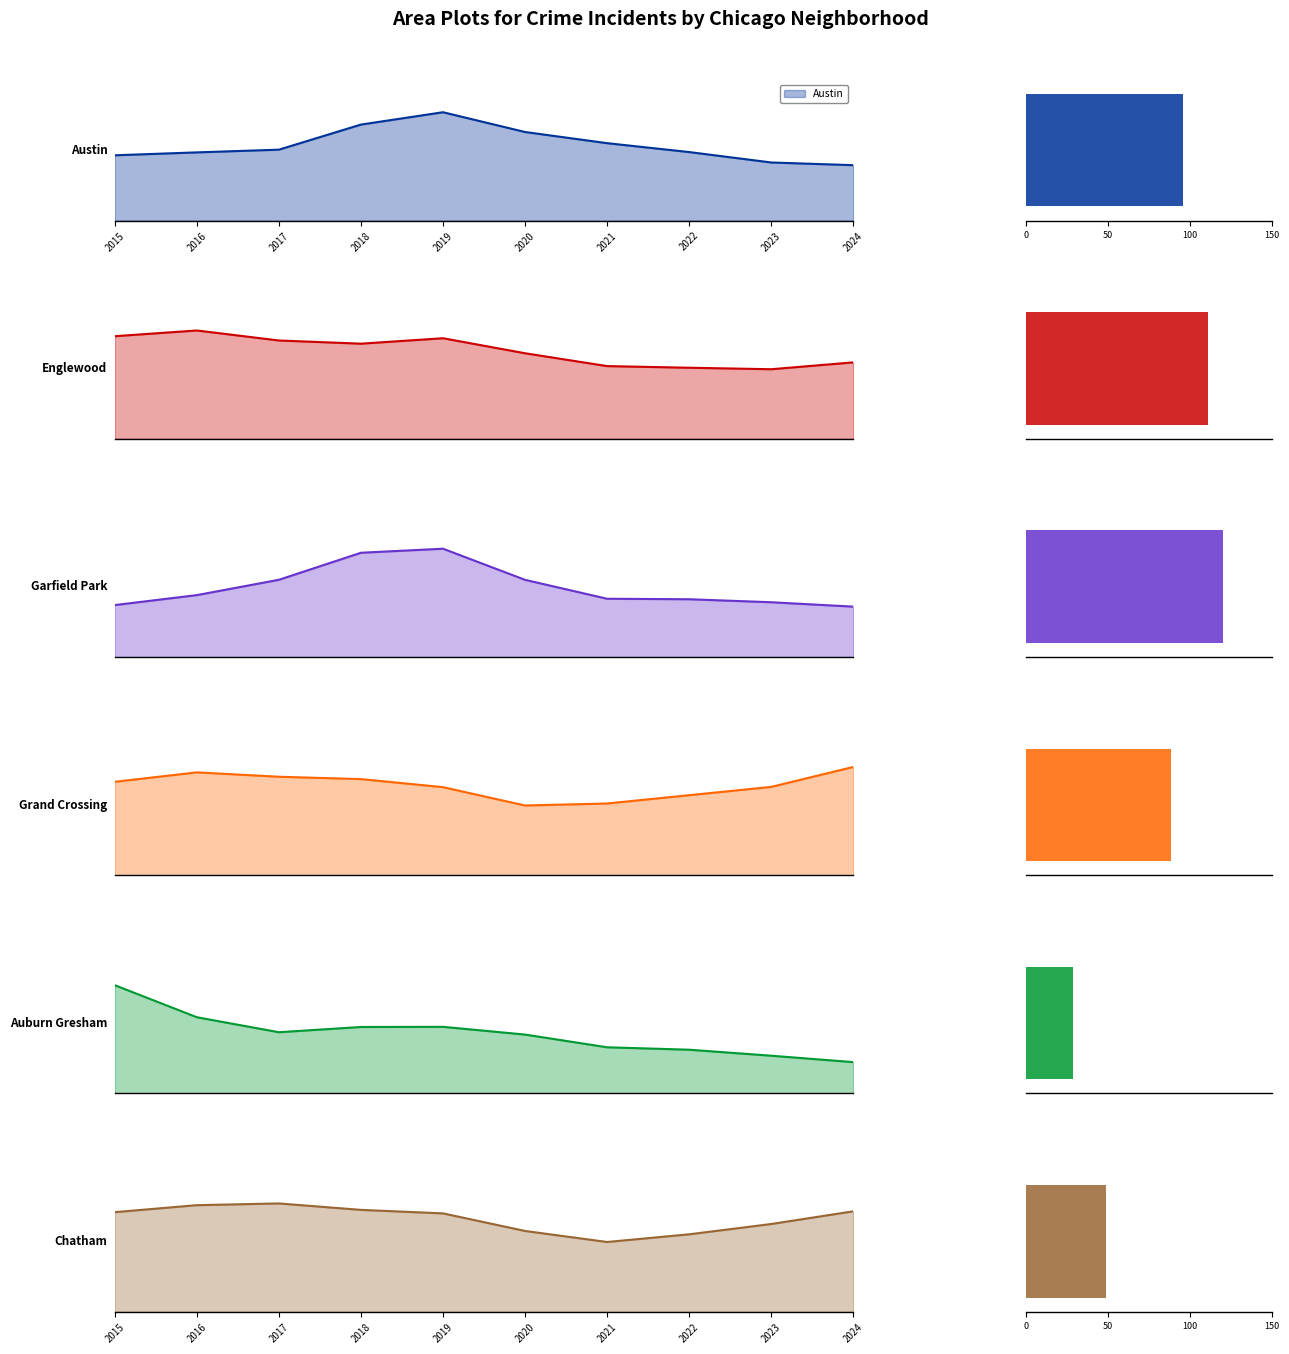

What is the total value across all series at 2021?

371